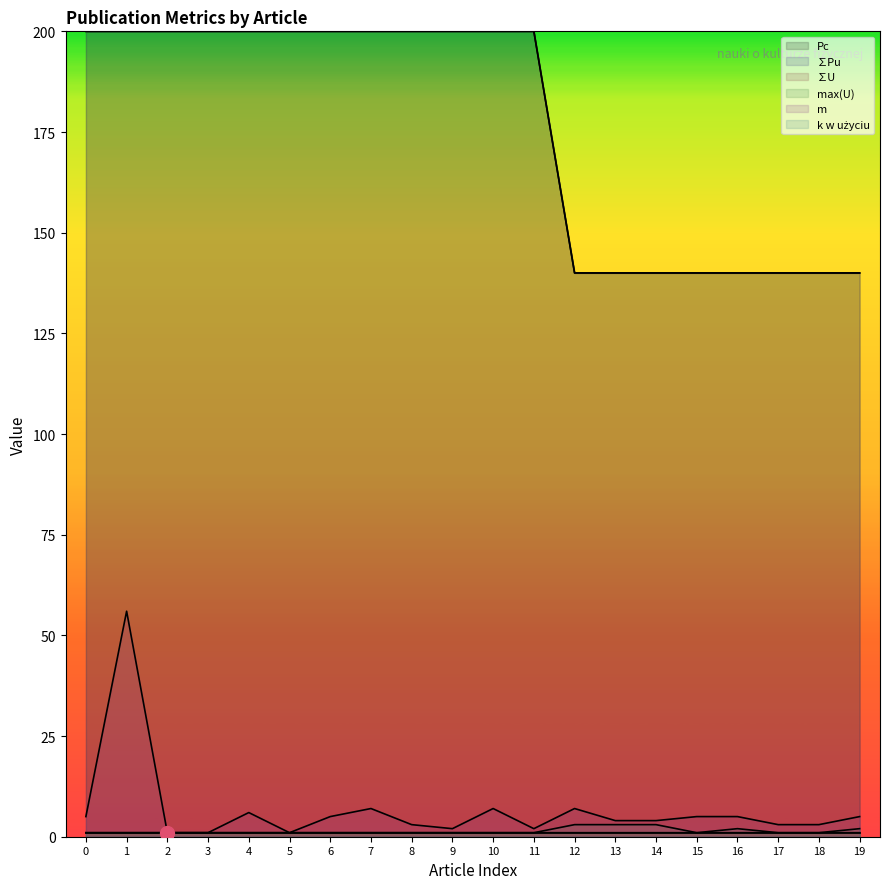

Where is the first local maximum for m?

1